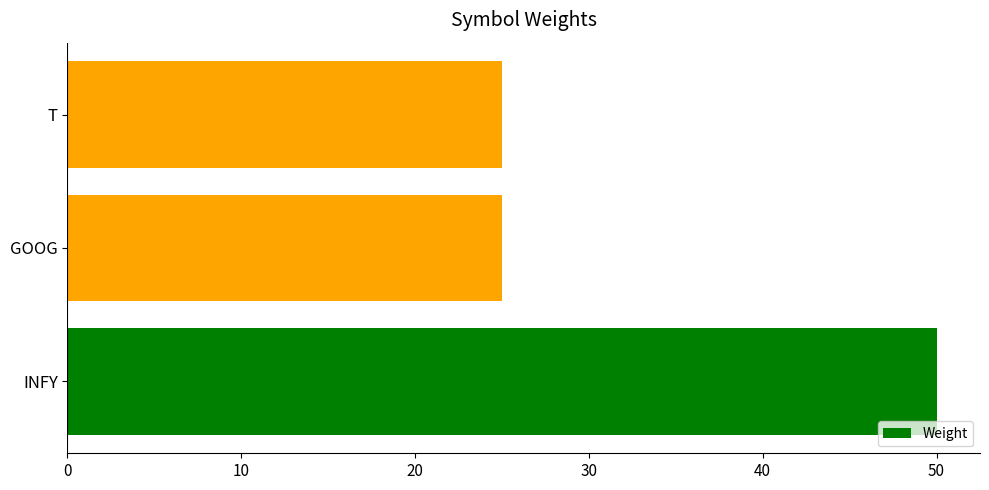

Reading bottom to top, transcribe all the data shown in this chart.

50	25	25